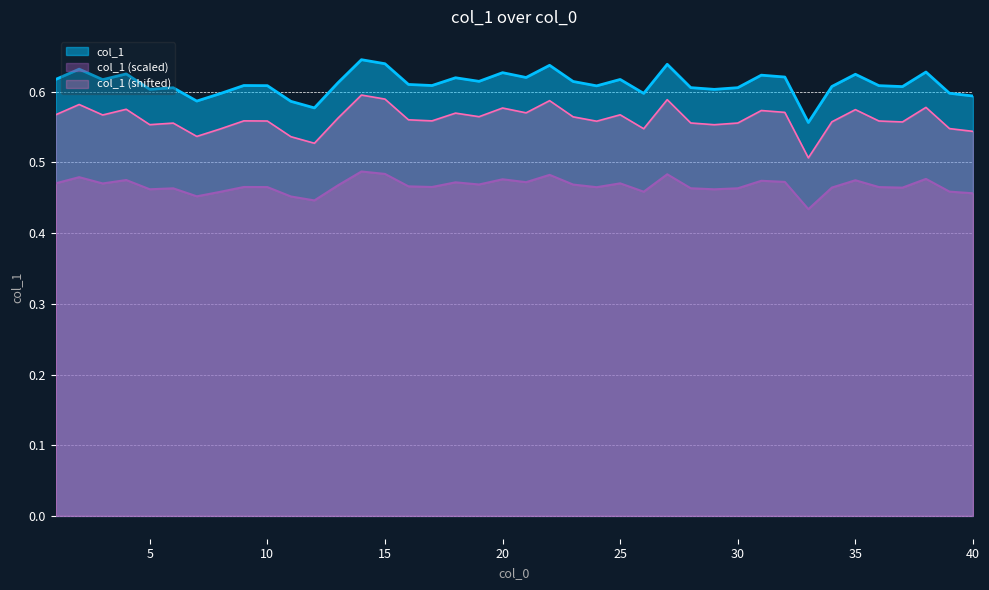

Read the value at 38.

0.5